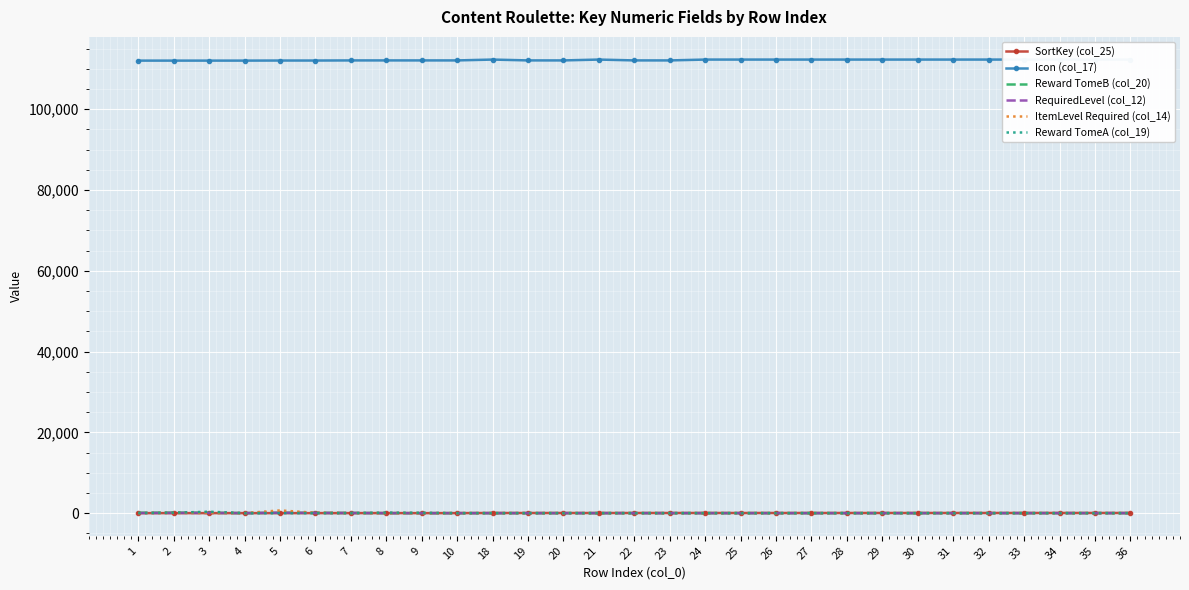

The value of ItemLevel Required (col_14) at 22 is 0. True or false?

True